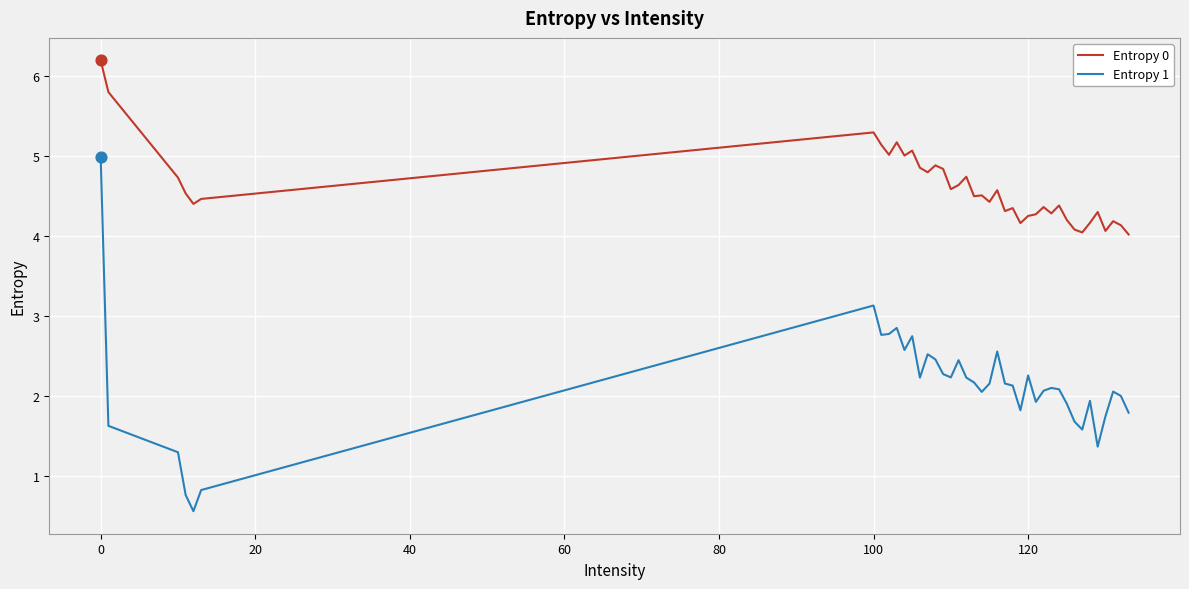

Which series has the largest range (max minus min)?

Entropy 1